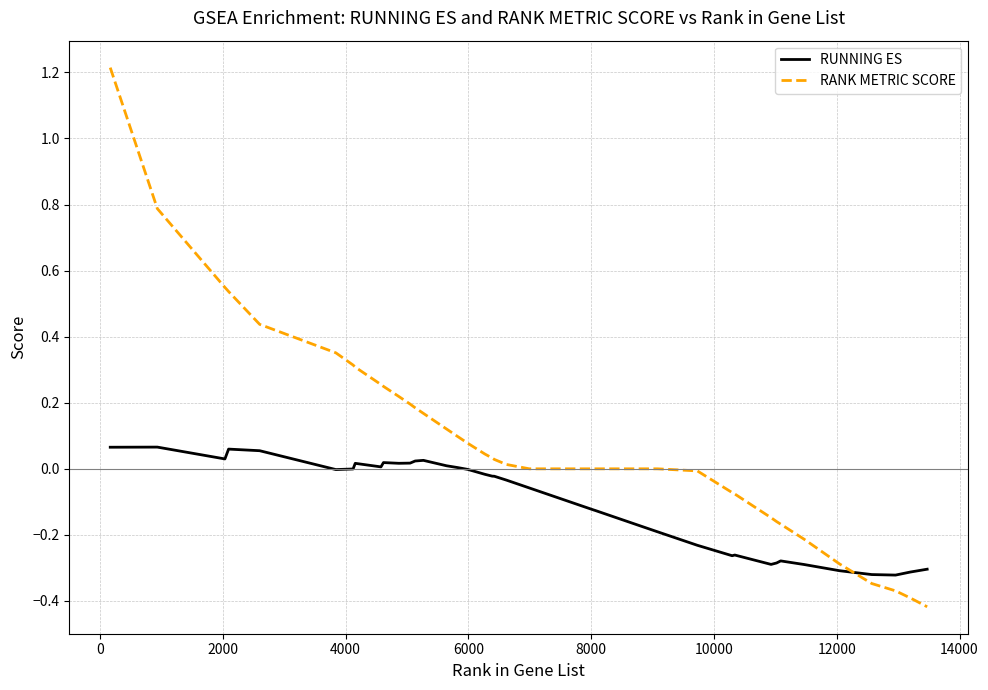

Which series has the largest total across all categories?

RANK METRIC SCORE